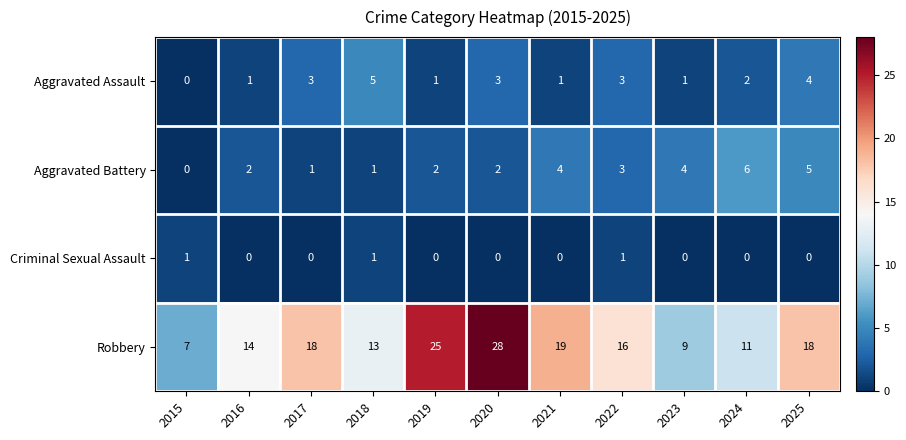

The value of Aggravated Battery at 2024 is 6. True or false?

True